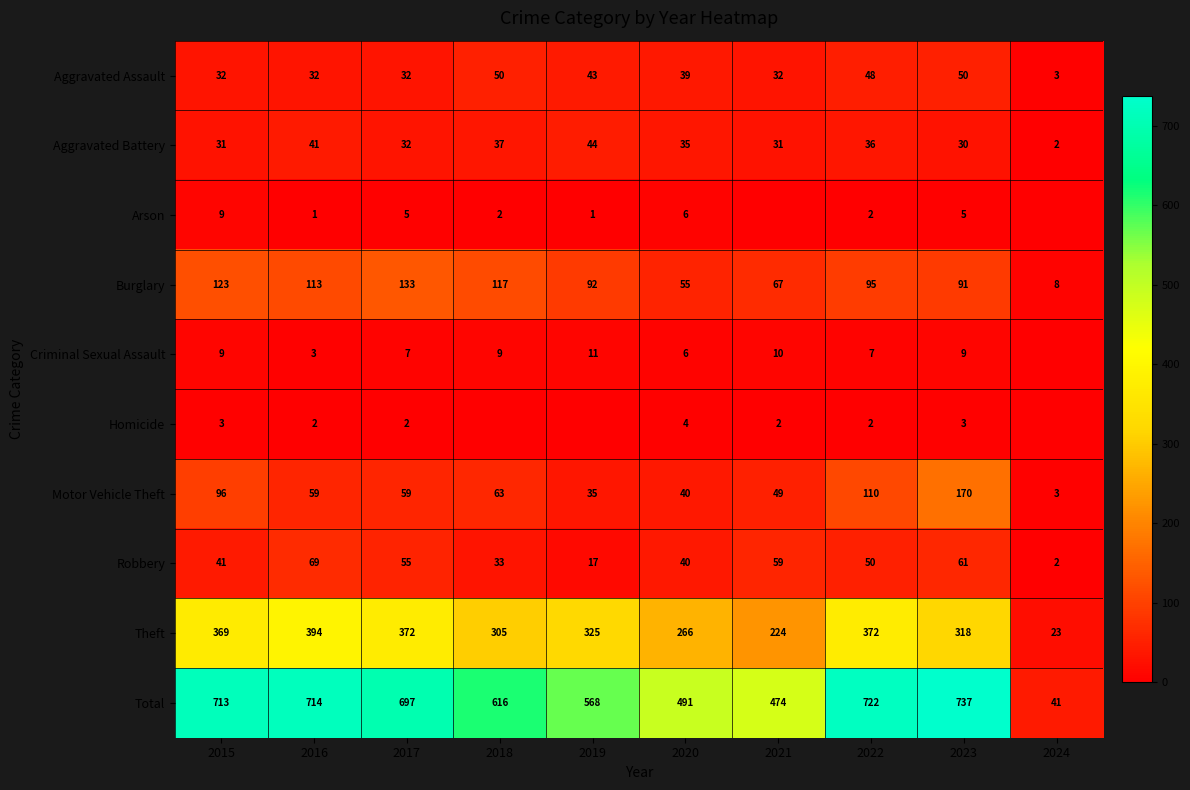

Between 2020 and 2022, which series saw the biggest shift?

Total